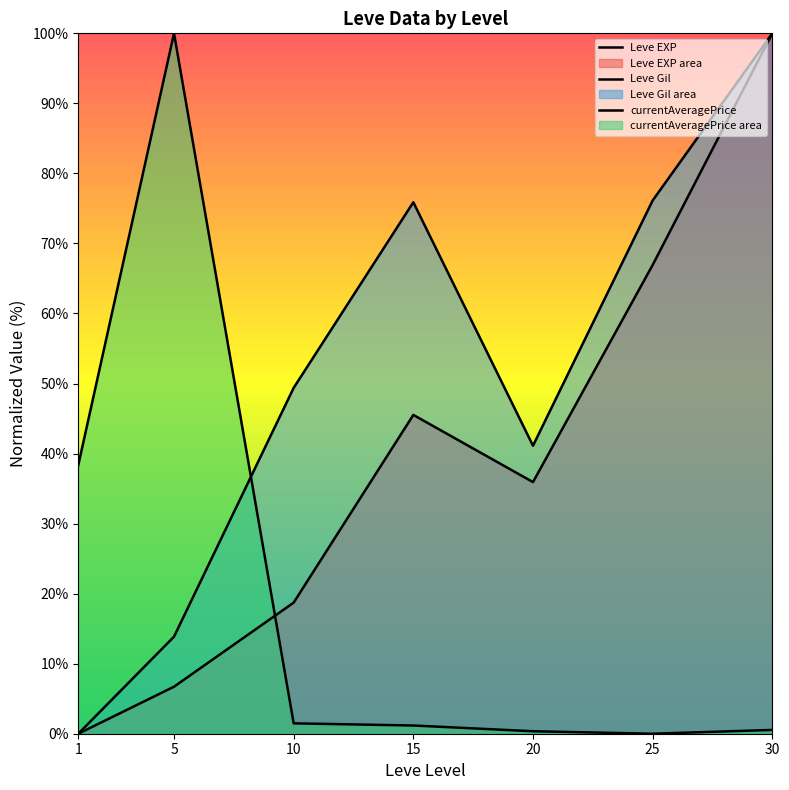

True or false: Leve EXP and Leve Gil cross at least once.

False